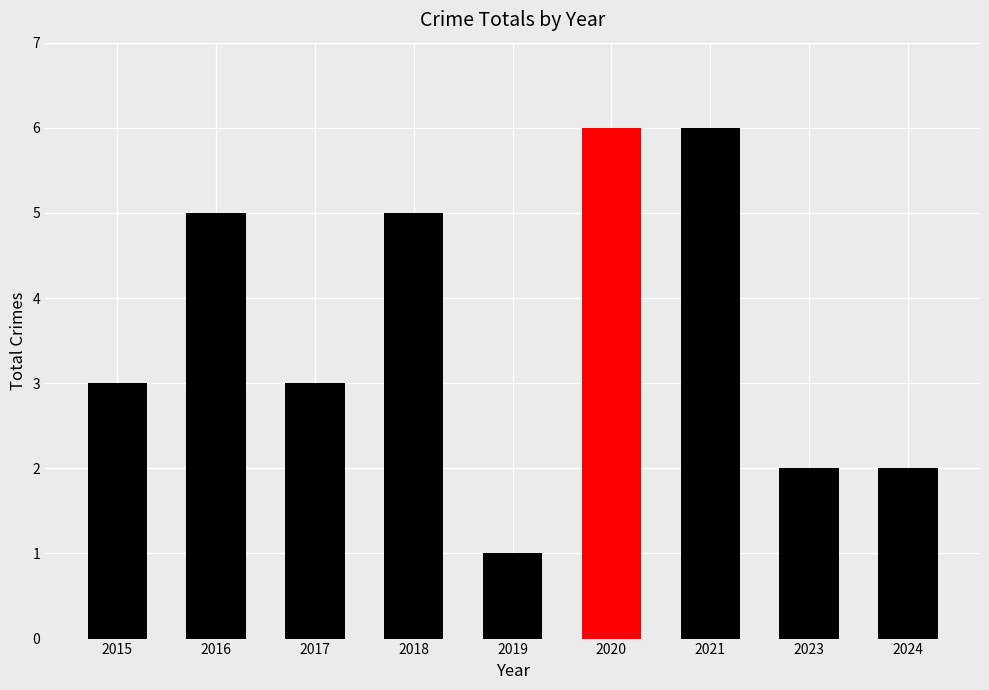

Reading left to right, what are all the values shown in this chart?

2015=3	2016=5	2017=3	2018=5	2019=1	2020=6	2021=6	2023=2	2024=2